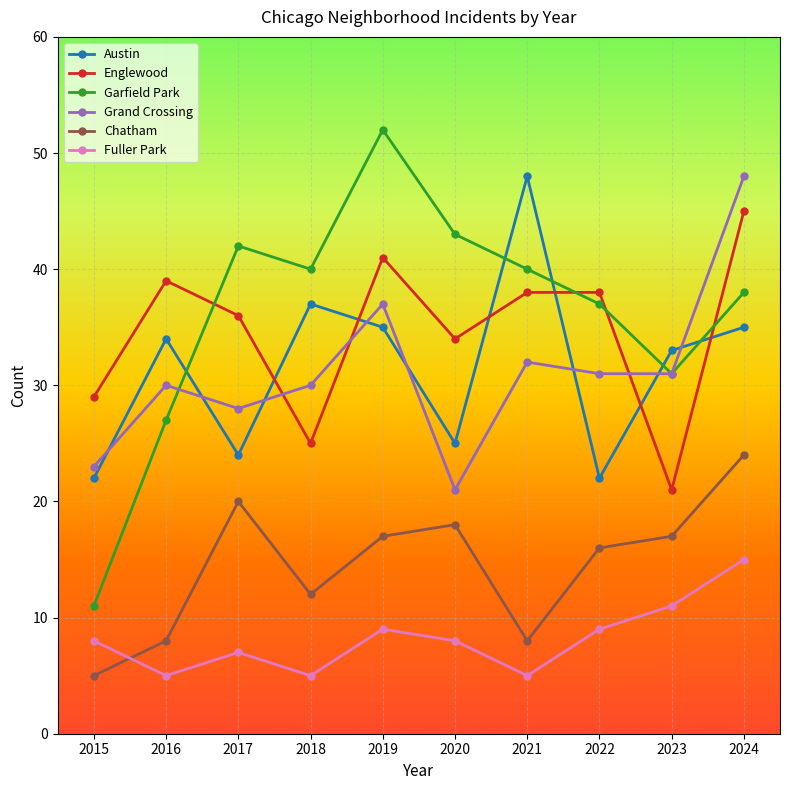

What is the difference between the maximum and minimum values in the Grand Crossing series?

27